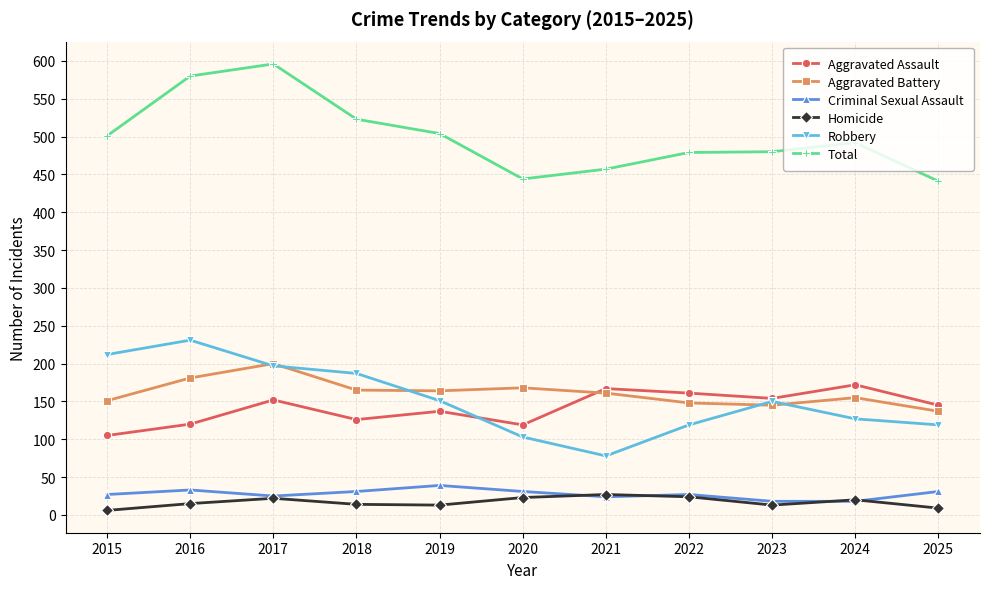

True or false: Criminal Sexual Assault and Robbery cross at least once.

False